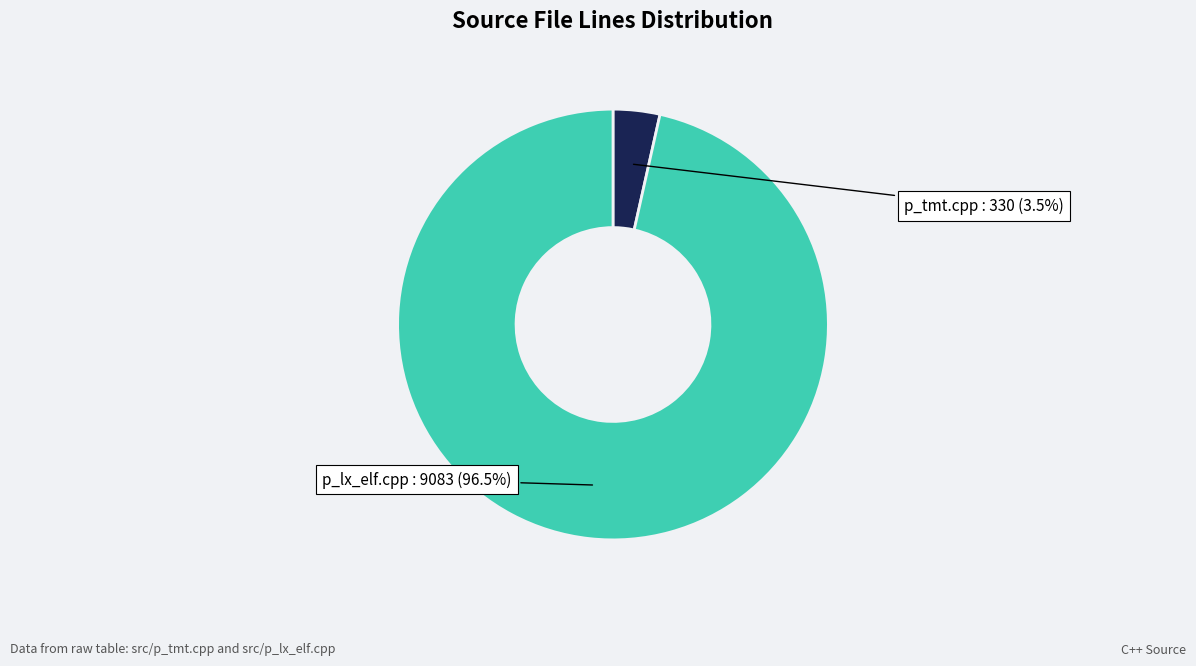

Which slice is the smallest?

p_tmt.cpp